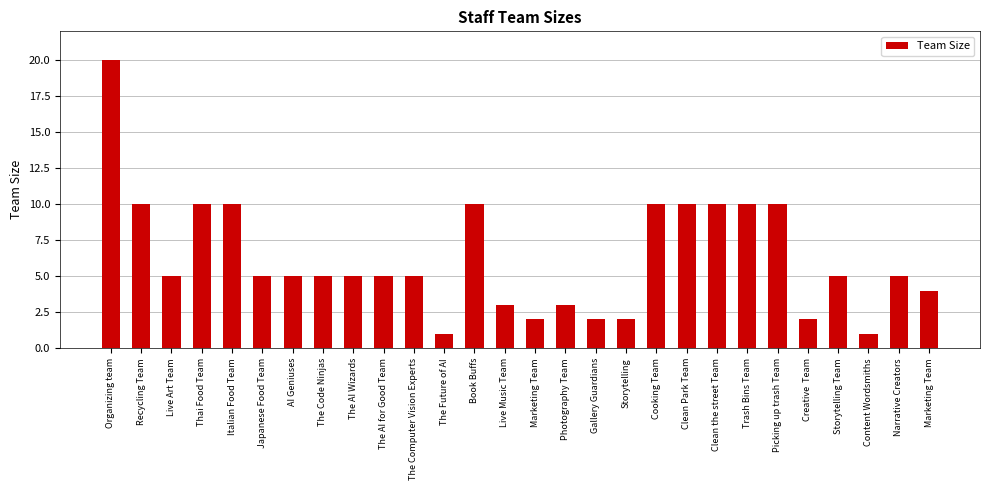

The value at Live Art Team is 5. True or false?

True